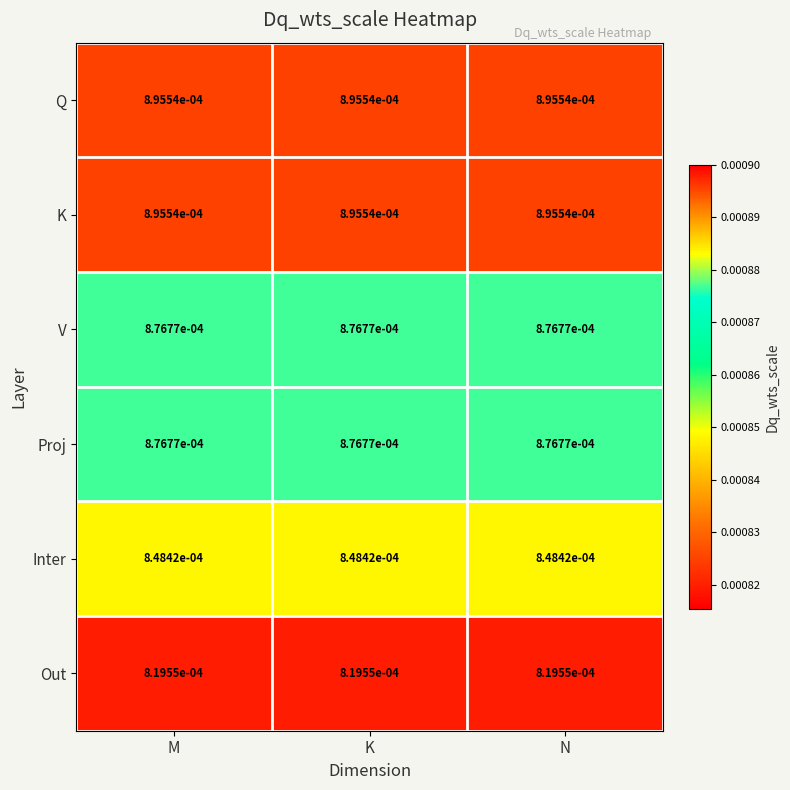

Is the value of Out at M greater than the value of K at M?

No